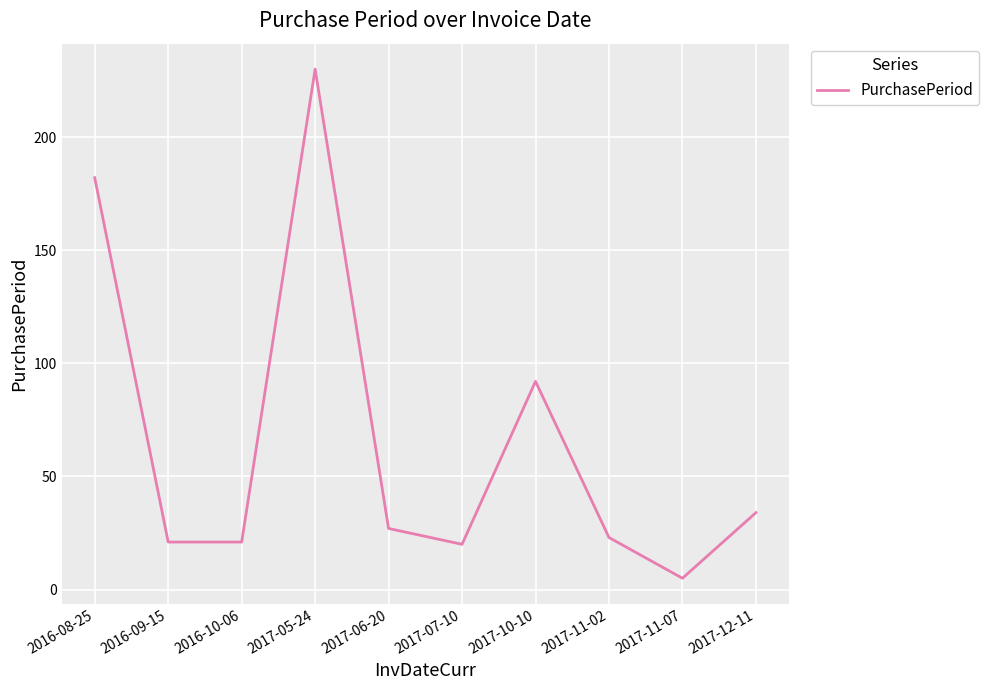

The value at 2017-10-10 is 56. True or false?

False